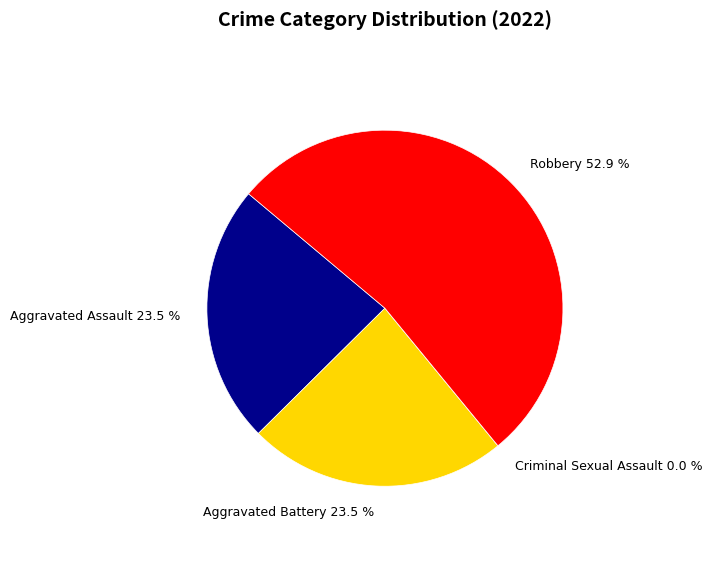

To the nearest percent, what is the average slice percentage?

25%